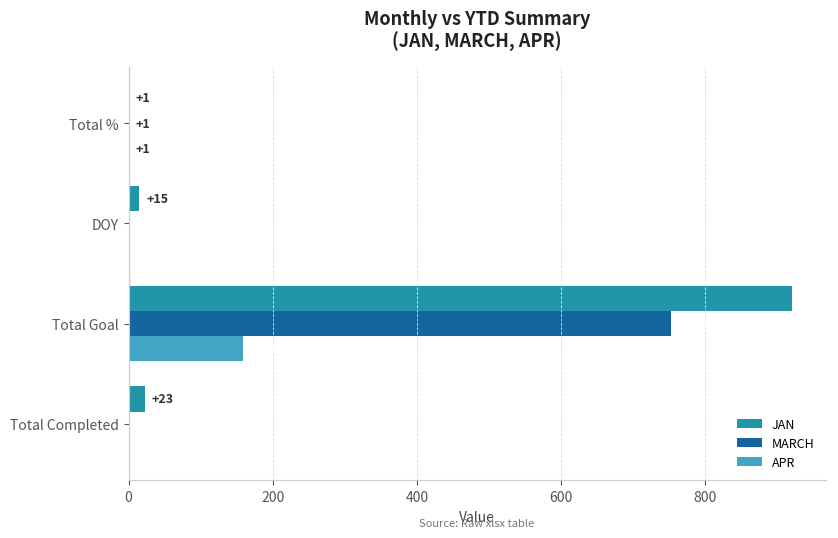

Which series has the largest range (max minus min)?

JAN